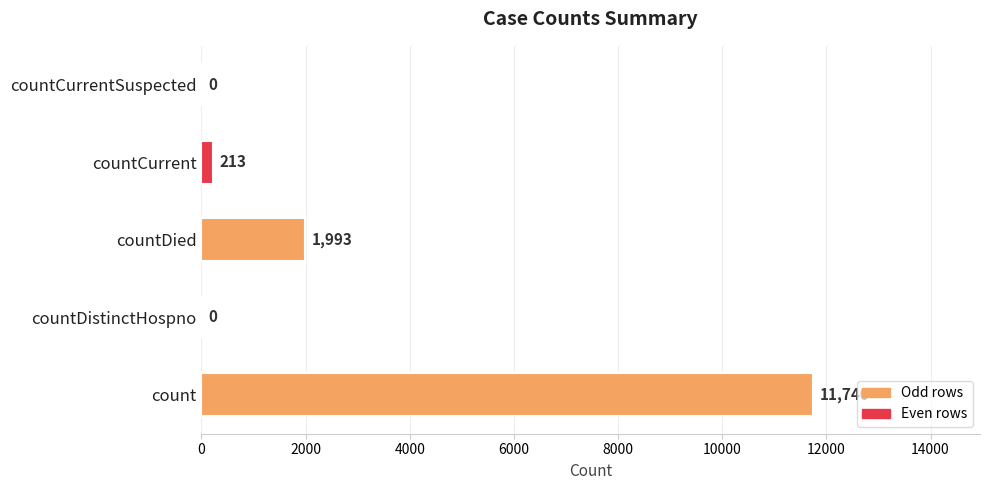

What is the ratio of the value at countDied to the value at countCurrent?

9.4